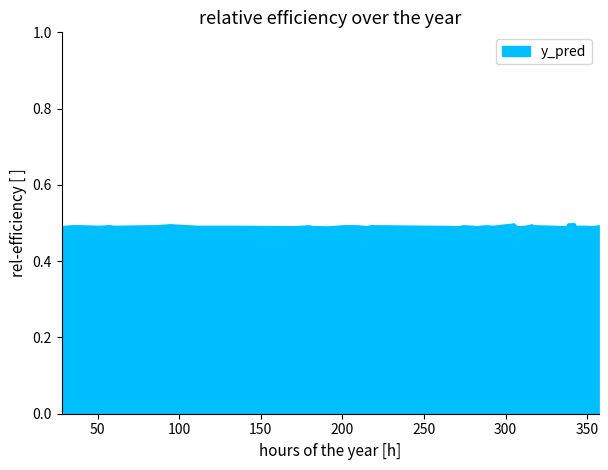

What is the smallest value displayed?

0.5